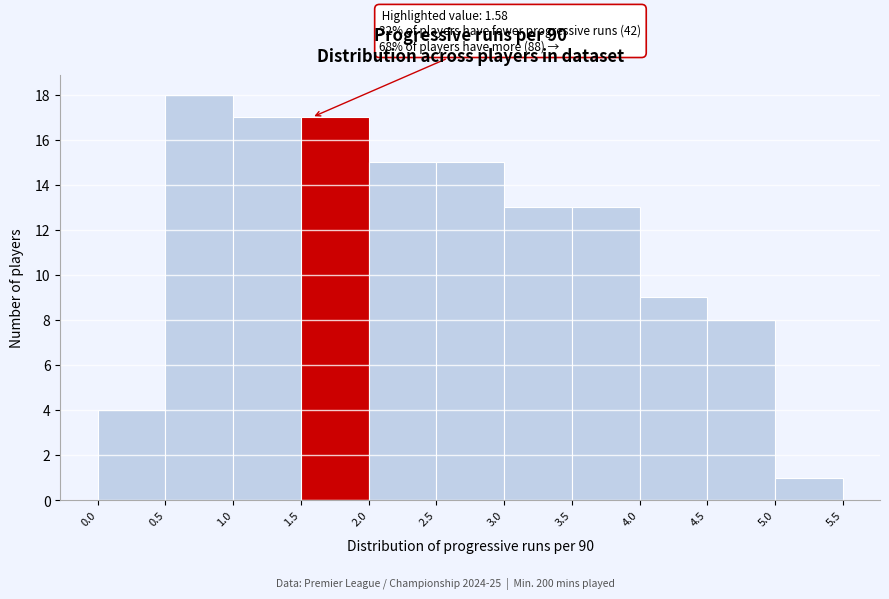

Over which range of the x-axis is the bar tallest?

0.5 to 1.0